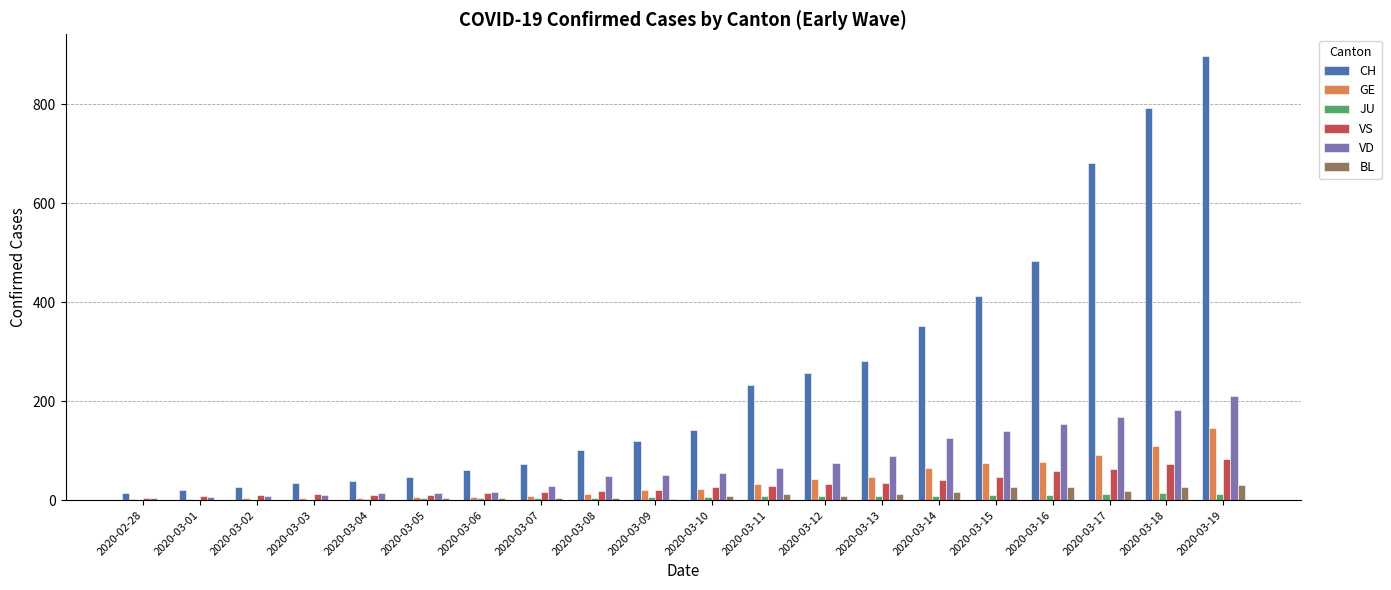

How many categories are shown in the chart?

20